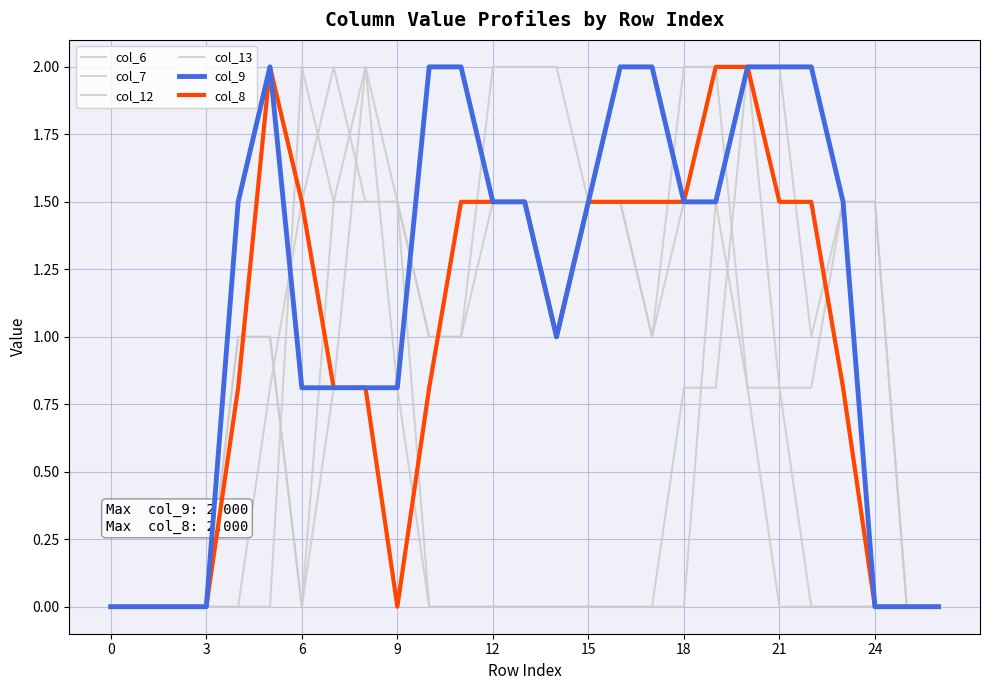

What is the value of the col_8 point at the 9th from the left?

0.8